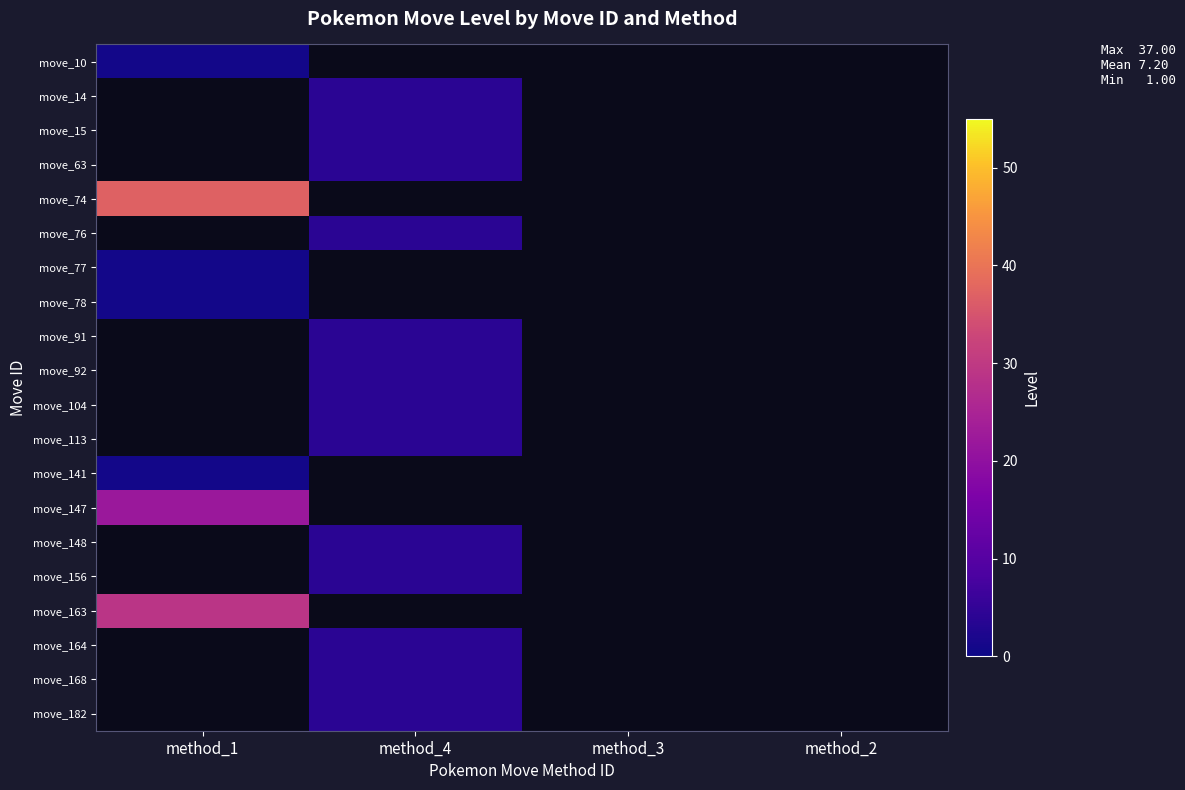

List the labels in order of move_156 value, smallest first.

method_1, method_4, method_3, method_2